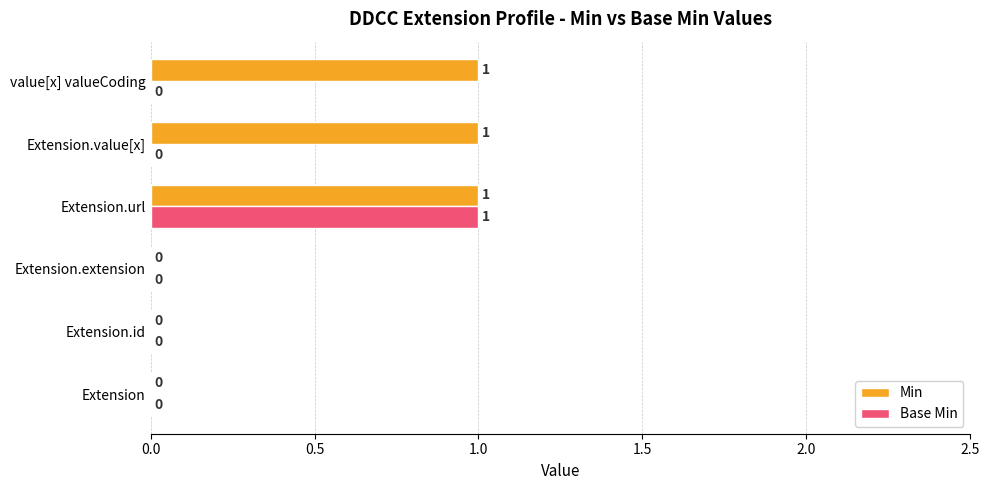

The value of Base Min at Extension.extension is 0. True or false?

True